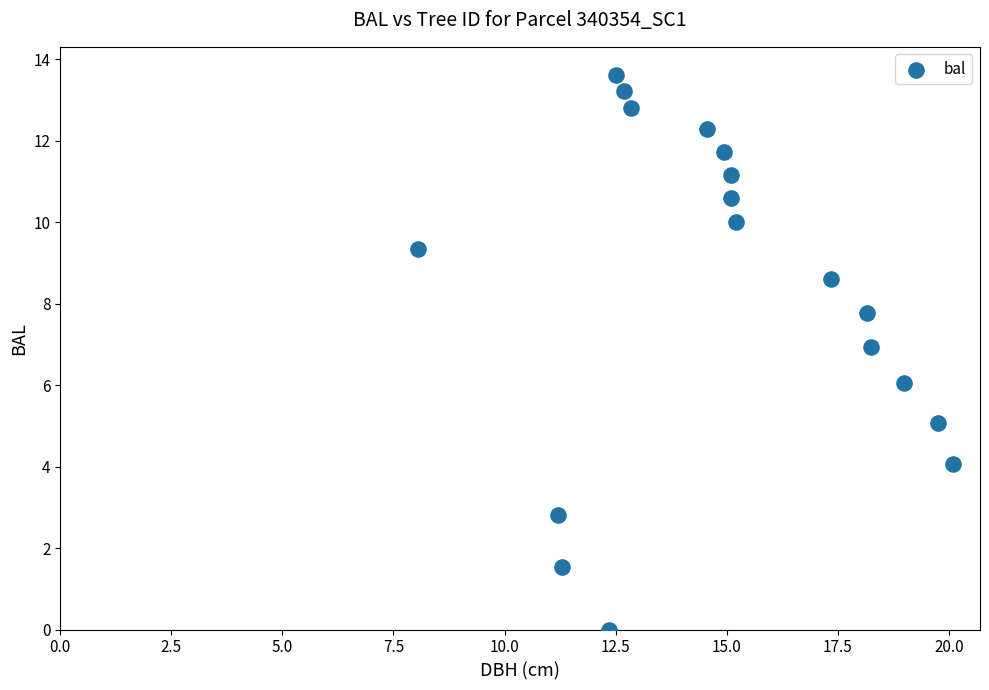

What is the range of X values (max minus min)?

12.1